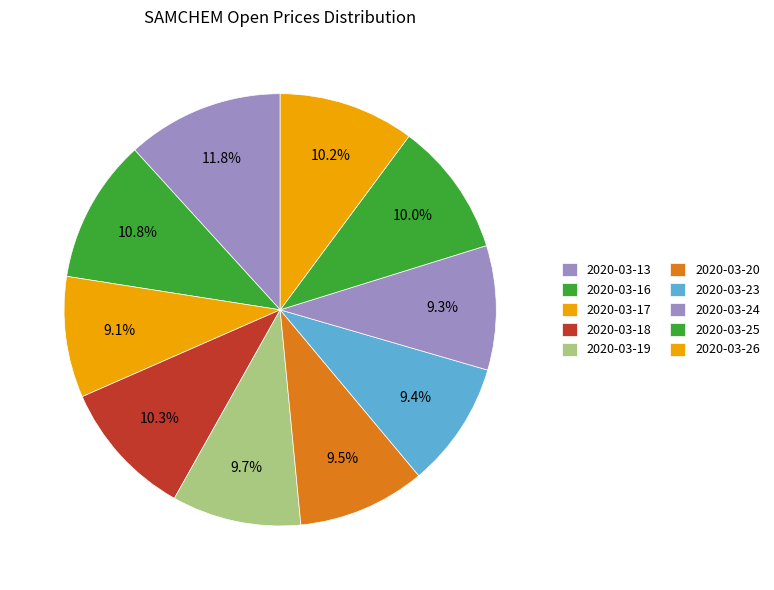

The 2020-03-23 slice represents 15% of the pie. True or false?

False